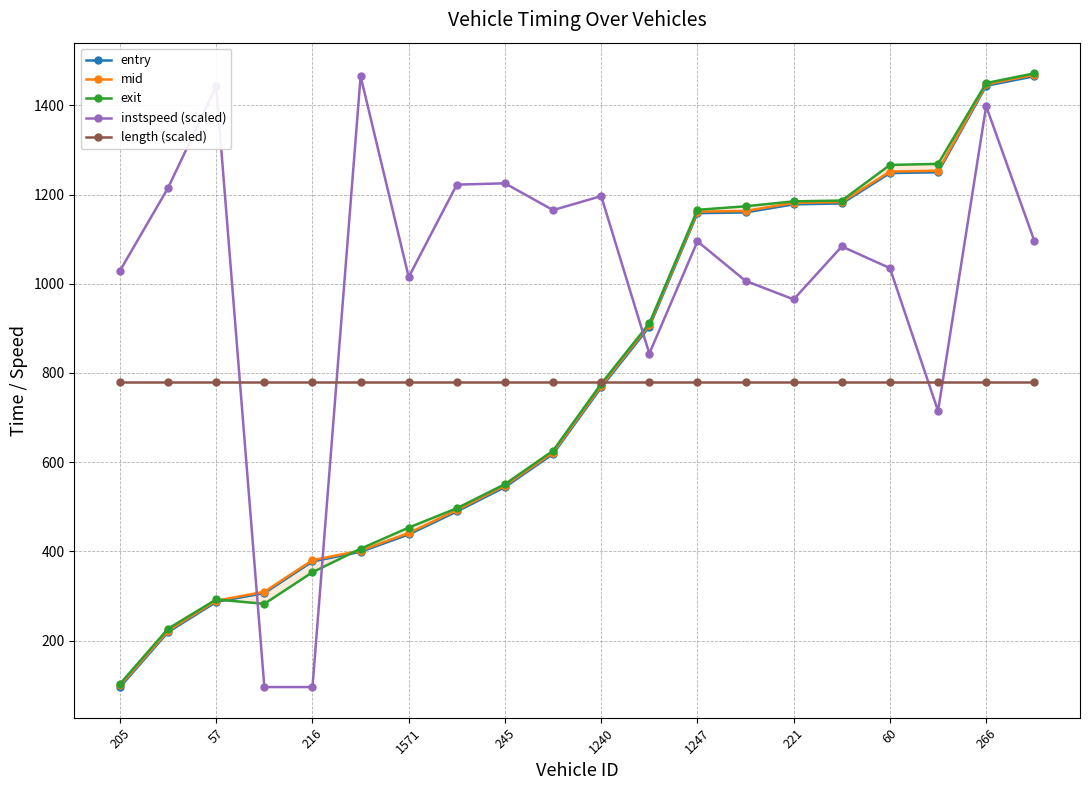

The value of instspeed (scaled) at 221 is 1673.6. True or false?

False